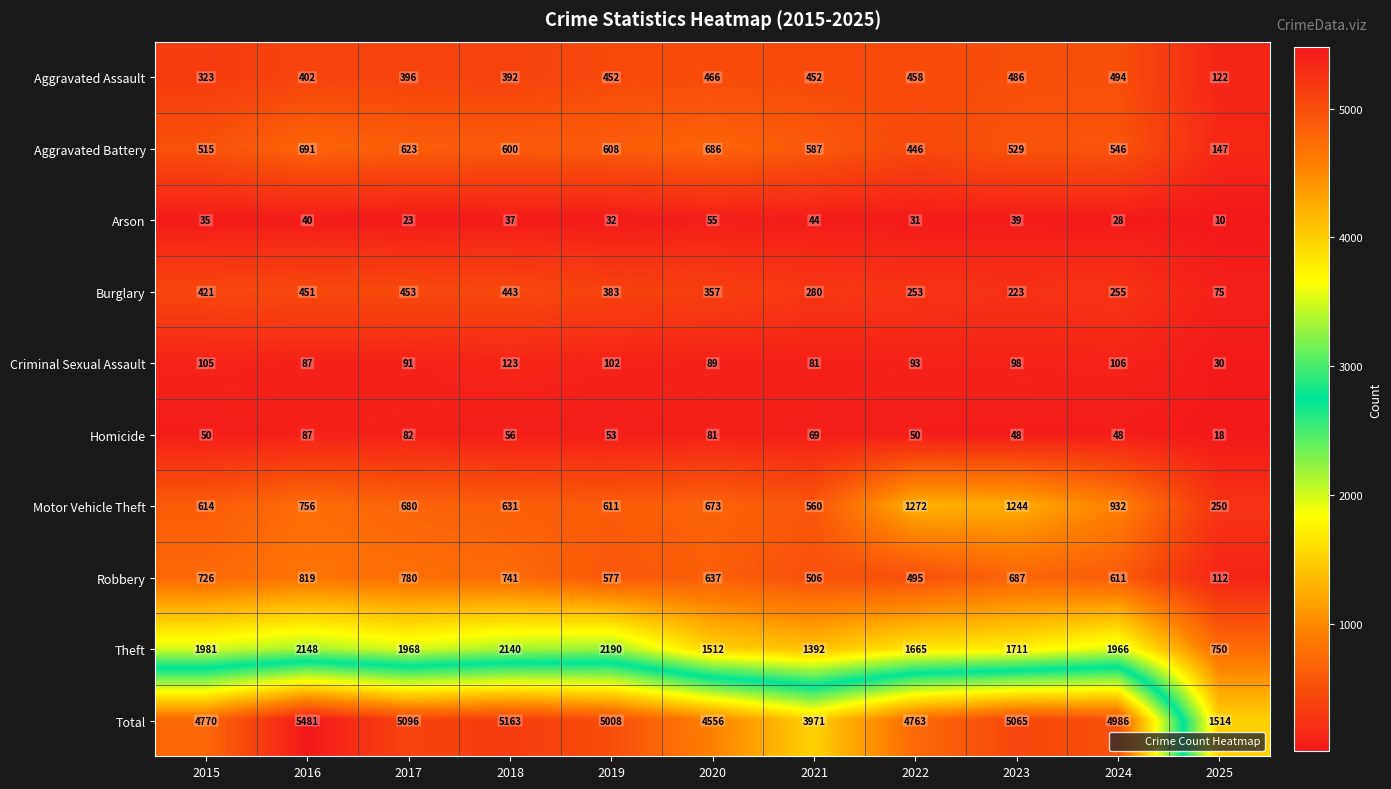

Which series has the largest total across all categories?

Total